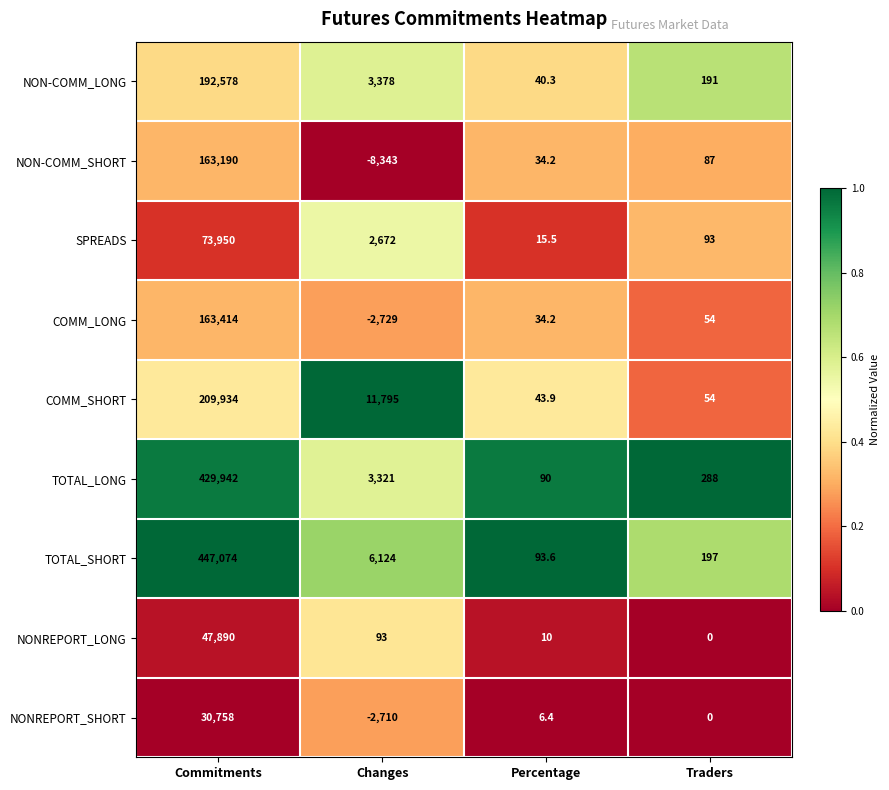

At which label is NON-COMM_SHORT closest to 77423?

Traders